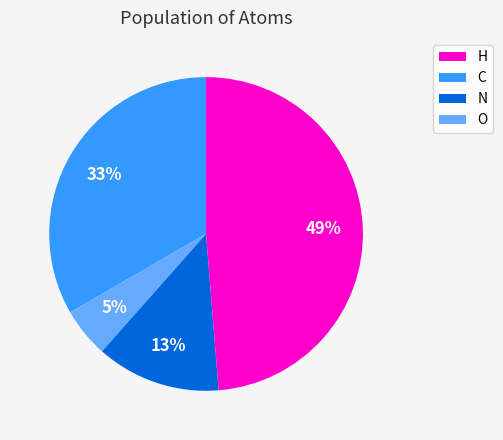

Is there any slice that represents more than half of the pie?

No